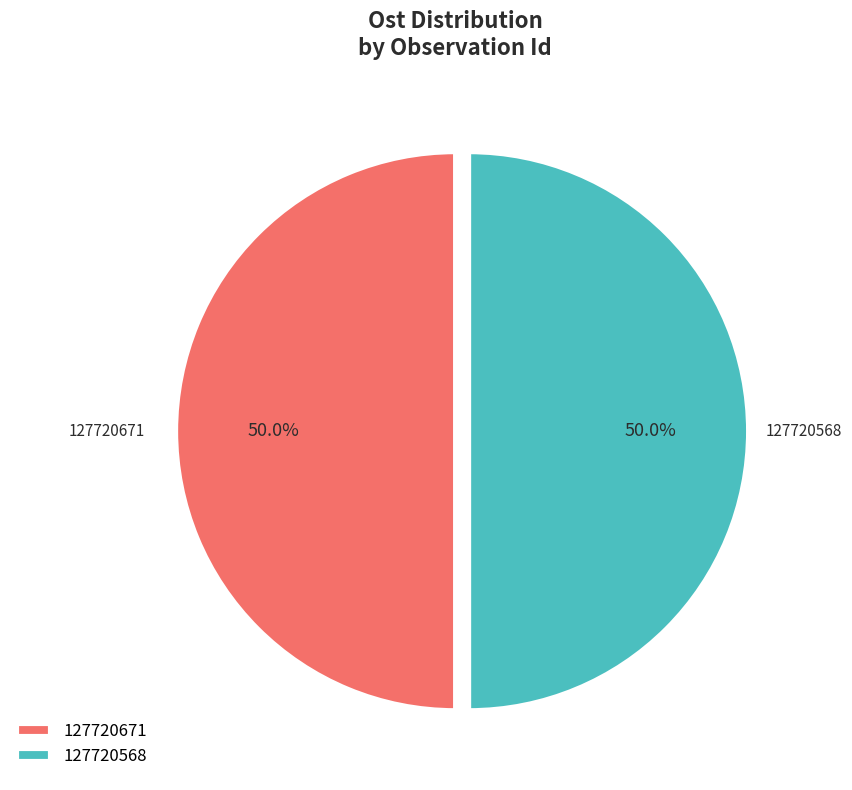

What is the ratio of the value at 127720568 to the value at 127720671?

1.0